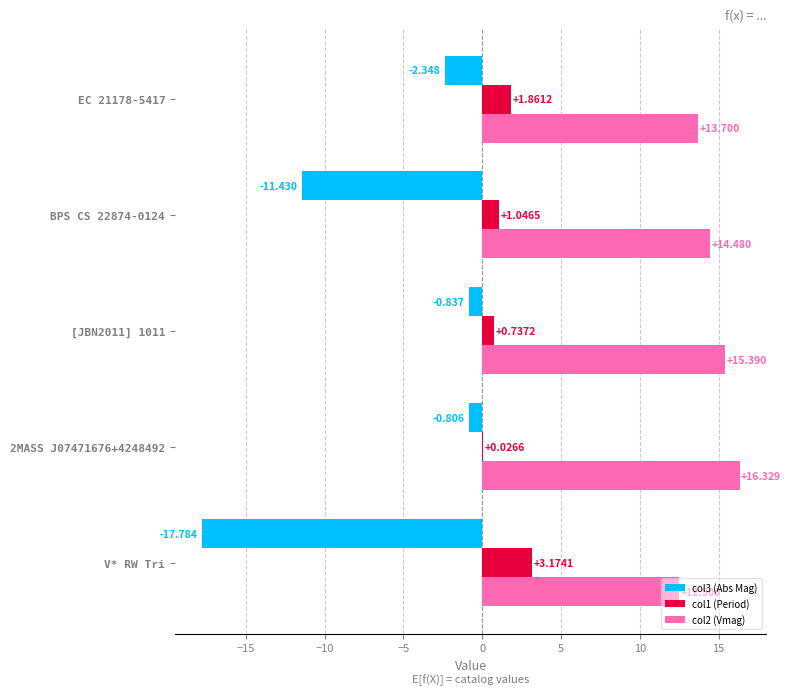

Is the value of col3 (Abs Mag) at [JBN2011] 1011 greater than the value of col1 (Period) at 2MASS J07471676+4248492?

No